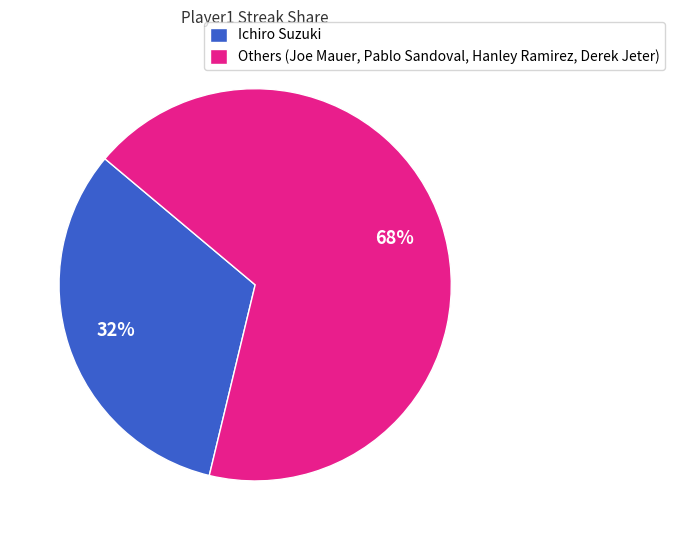

What is the smallest slice in the pie chart?

Ichiro Suzuki